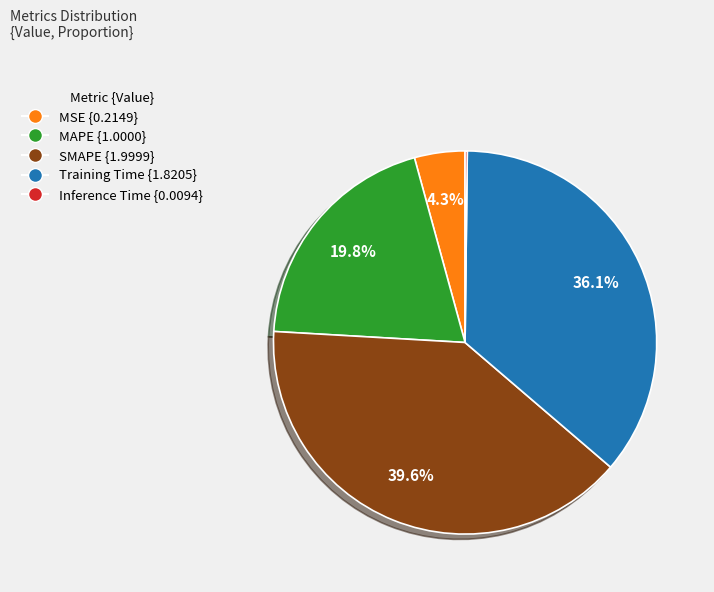

Is there a majority slice in this chart?

No